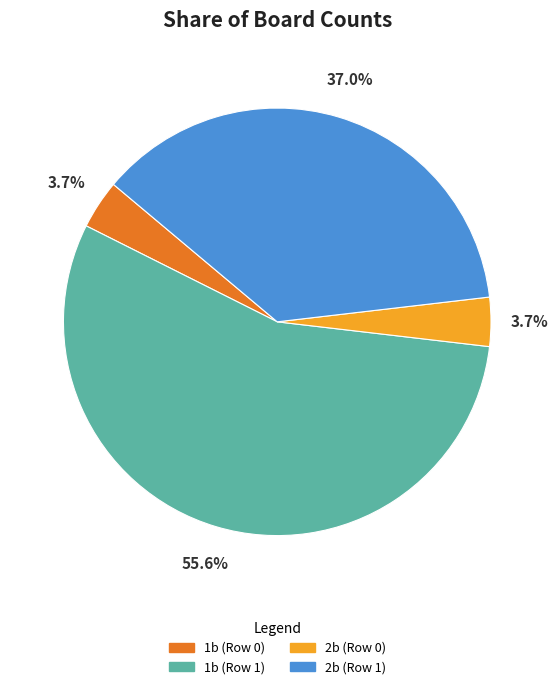

Count the number of slices in the pie.

4